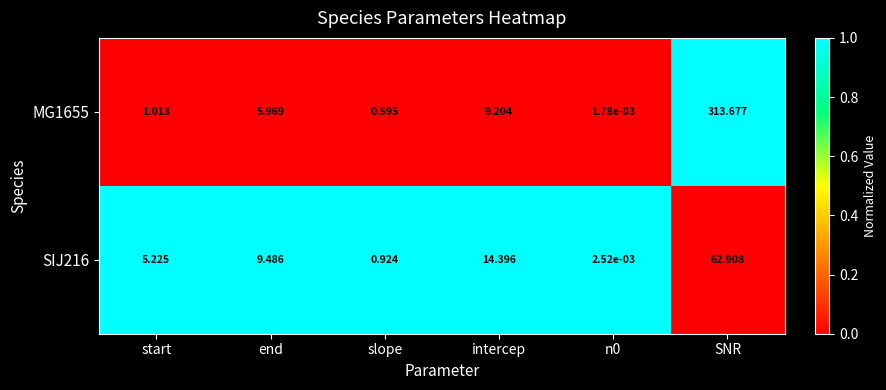

Is the value of SIJ216 at end greater than the value of MG1655 at end?

Yes